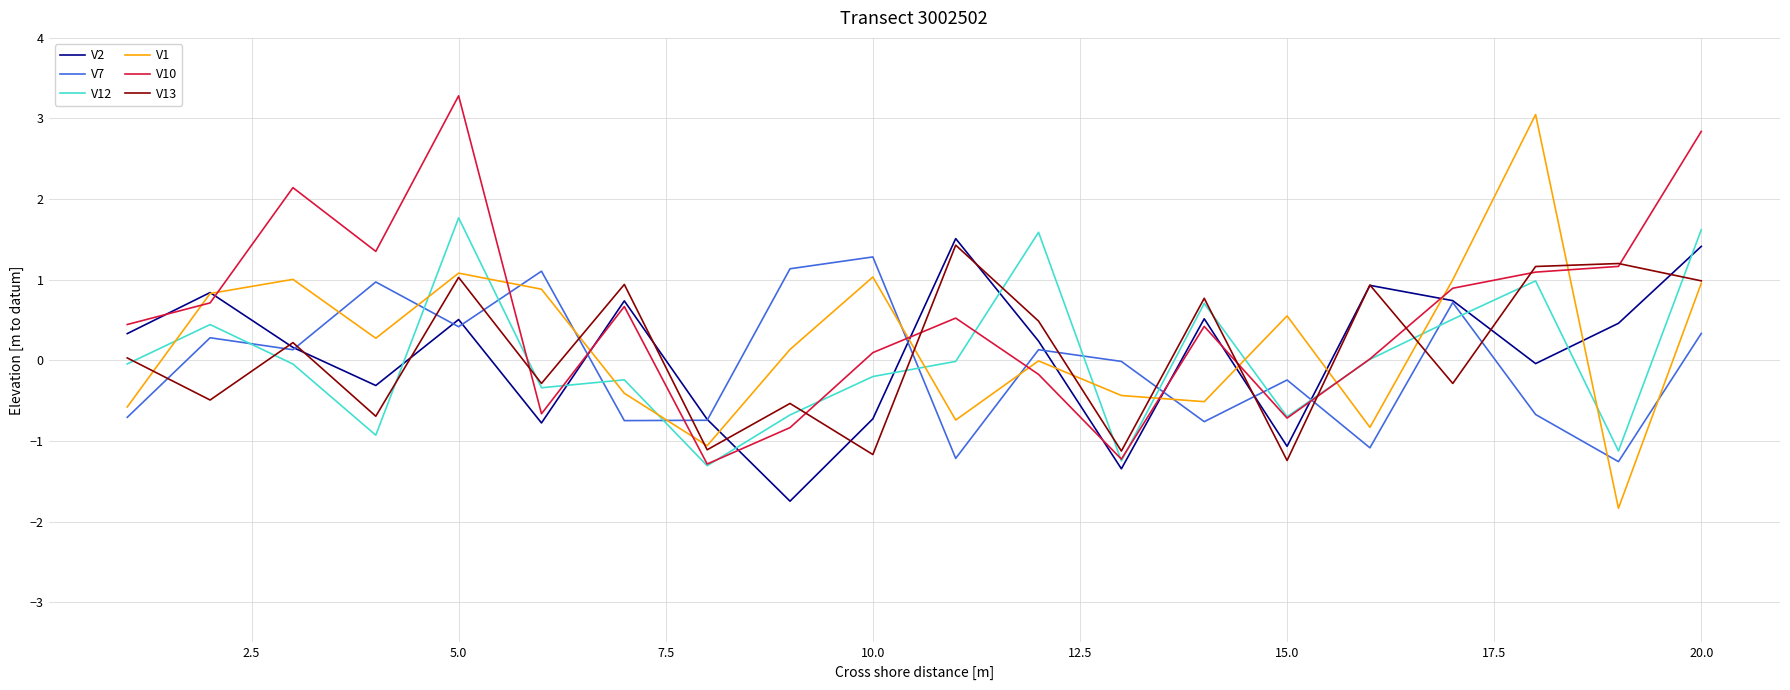

What is the lowest value of the V1 series?

-1.8